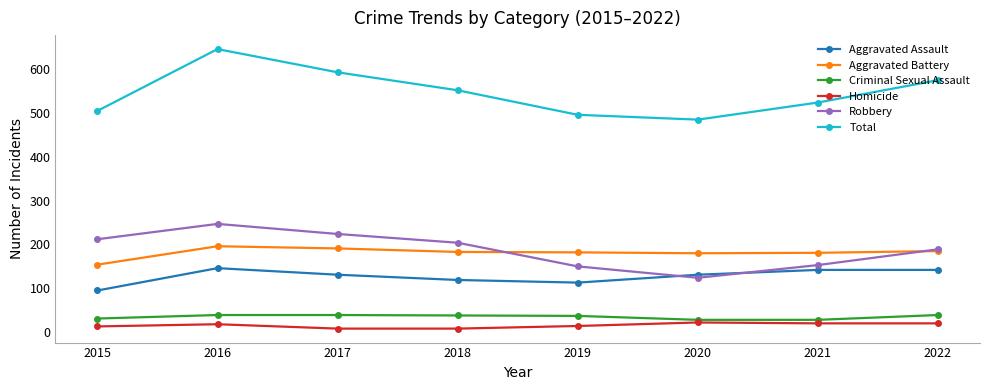

True or false: Robbery has a value of 212 at 2015.

True